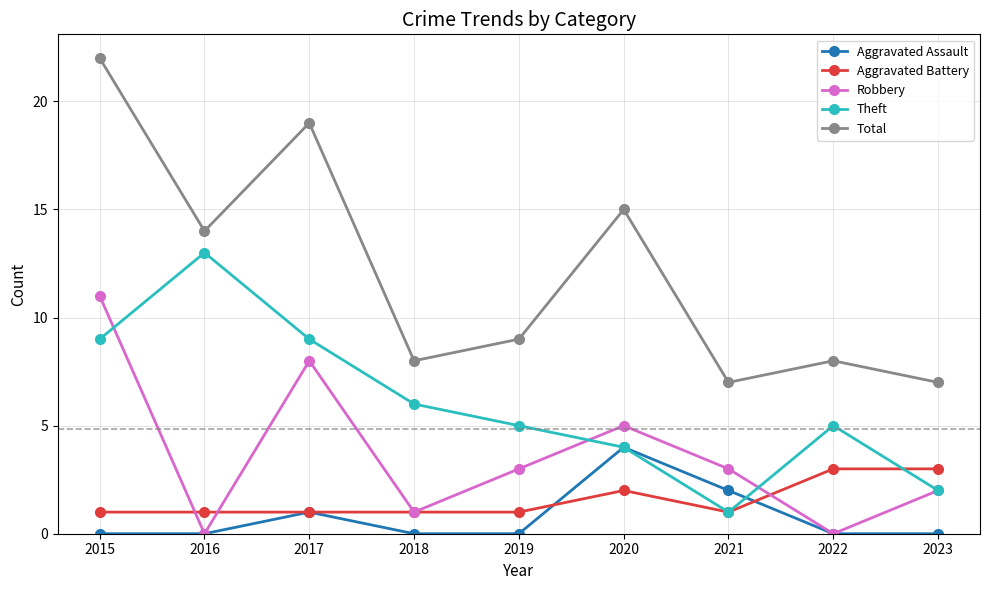

True or false: Robbery and Theft intersect in this chart.

True